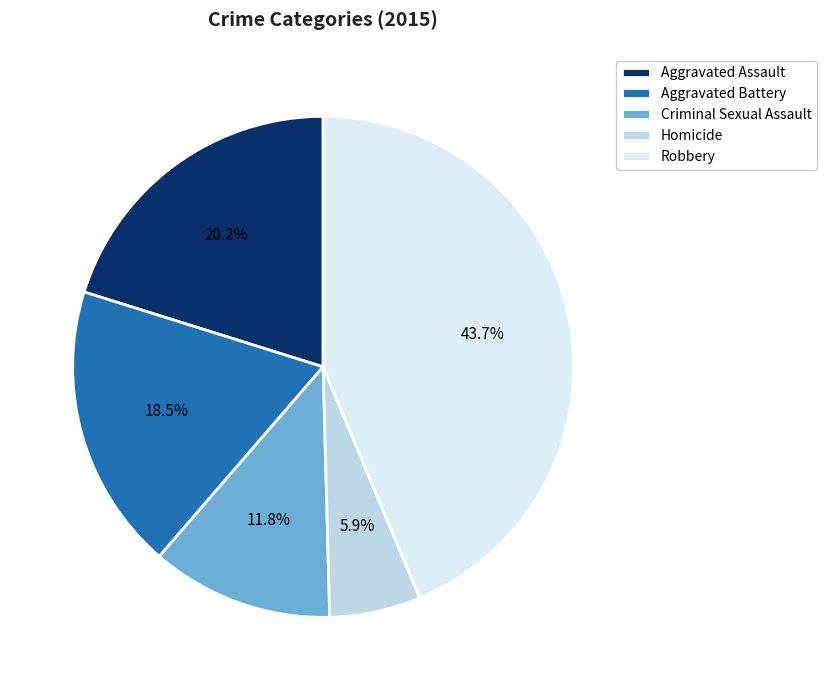

Which has a higher value, Homicide or Aggravated Battery?

Aggravated Battery